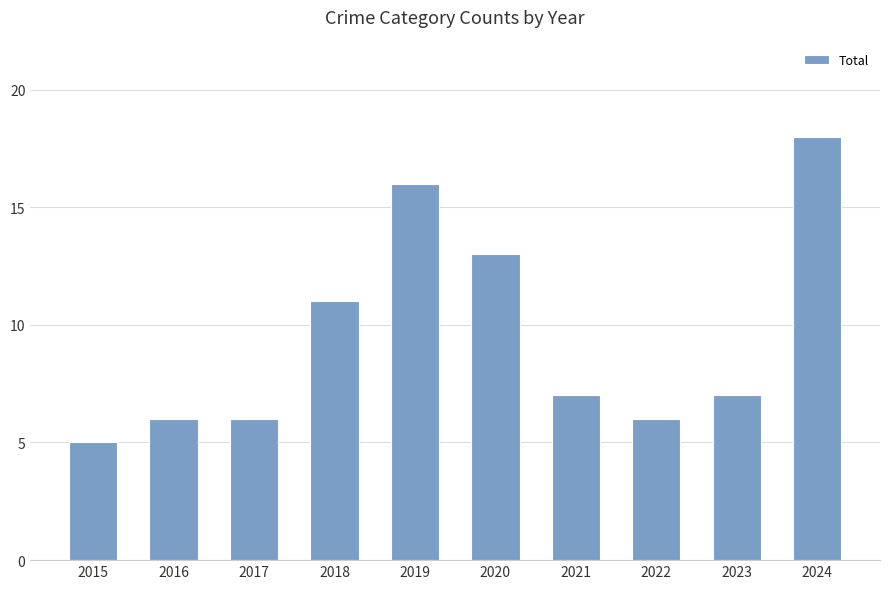

How many categories are shown in the chart?

10